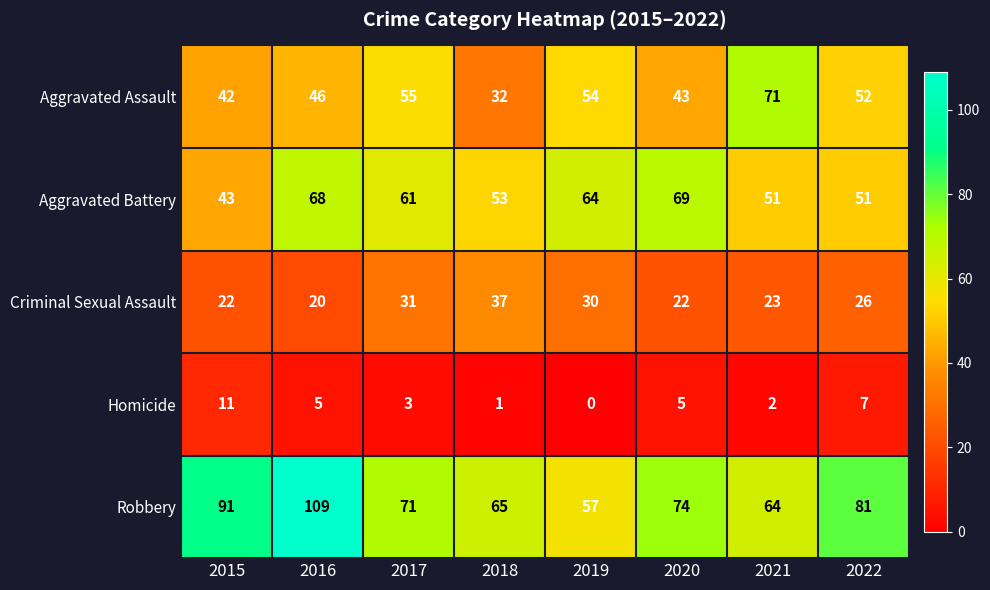

What is the total value across all series at 2015?

209